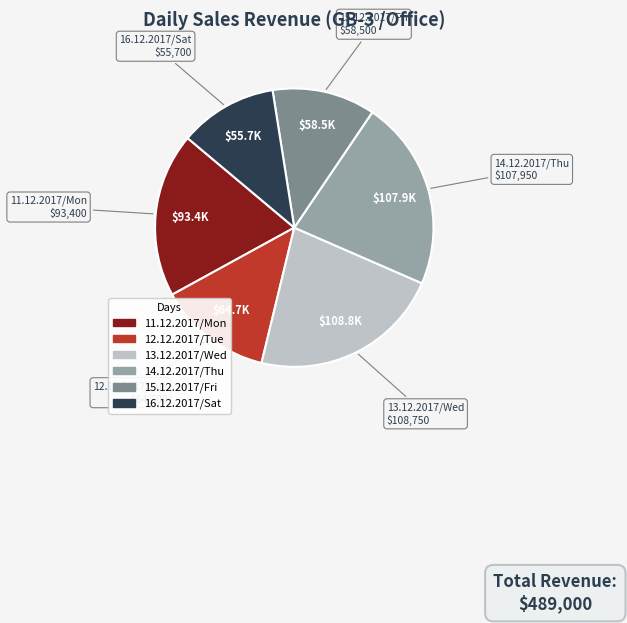

Between 15.12.2017/Fri and 16.12.2017/Sat, which is larger?

15.12.2017/Fri